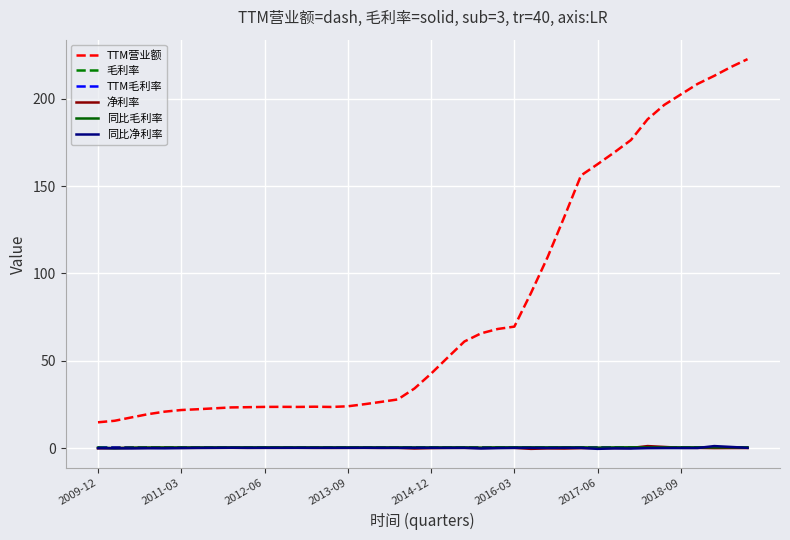

Which series has the largest total across all categories?

TTM营业额